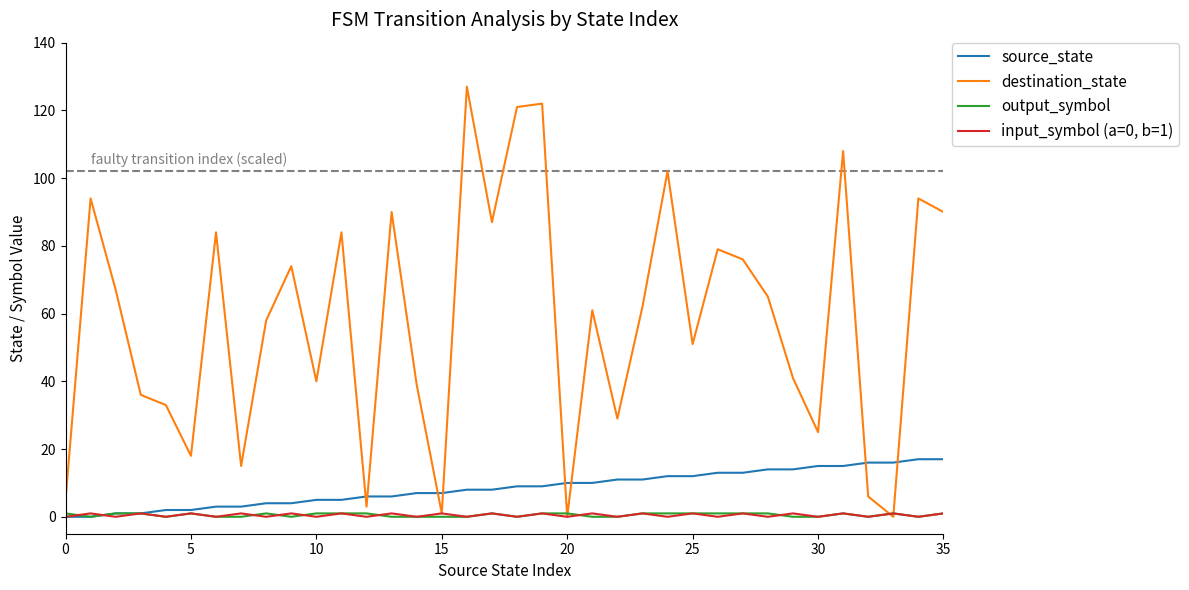

Is this an area chart (filled region under the line)?

No